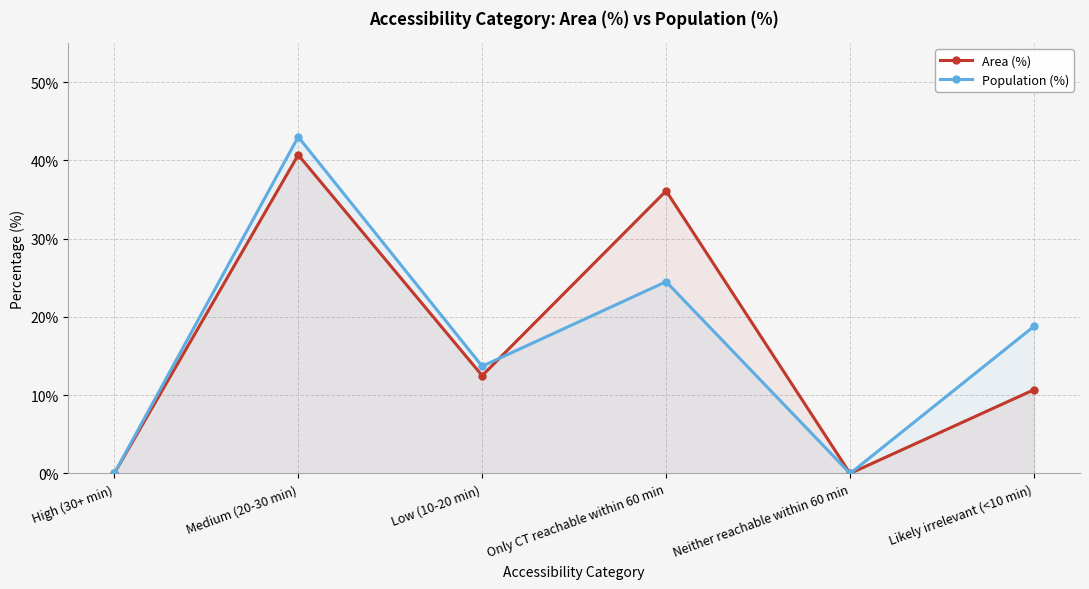

How many positive values does the Area (%) series have?

4